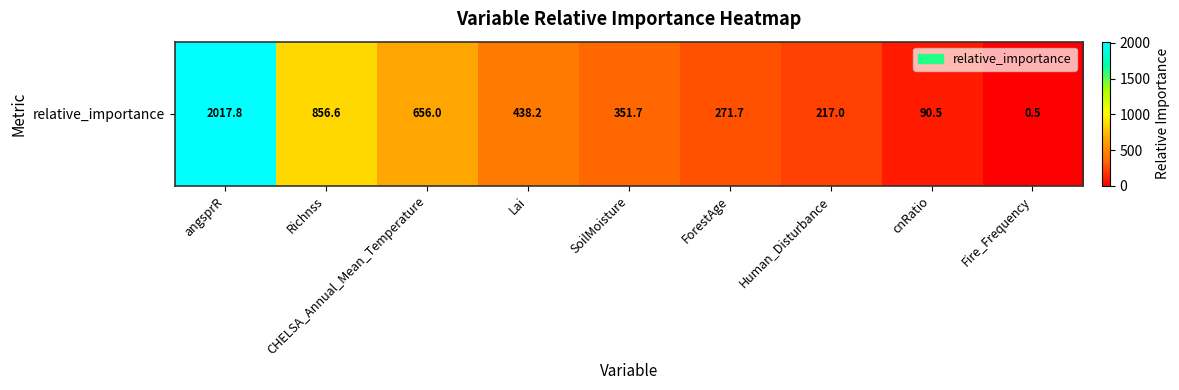

The value at ForestAge is 468.9. True or false?

False